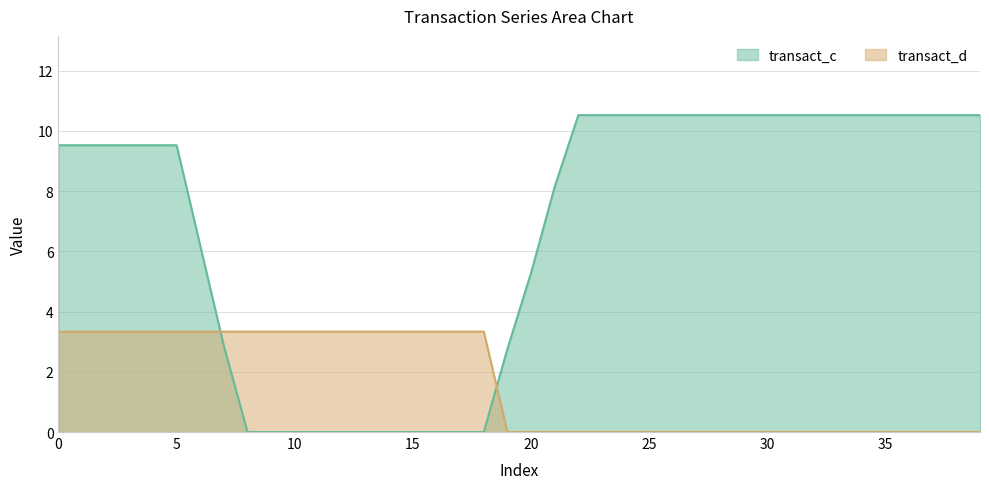

List the series in order of their peak value, lowest first.

transact_d, transact_c